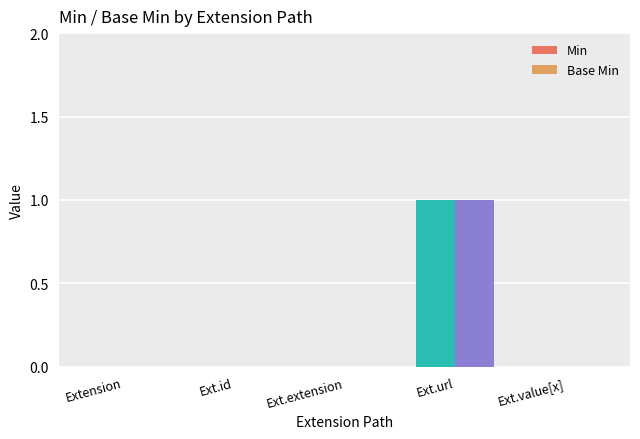

Count the number of categories in the chart.

5